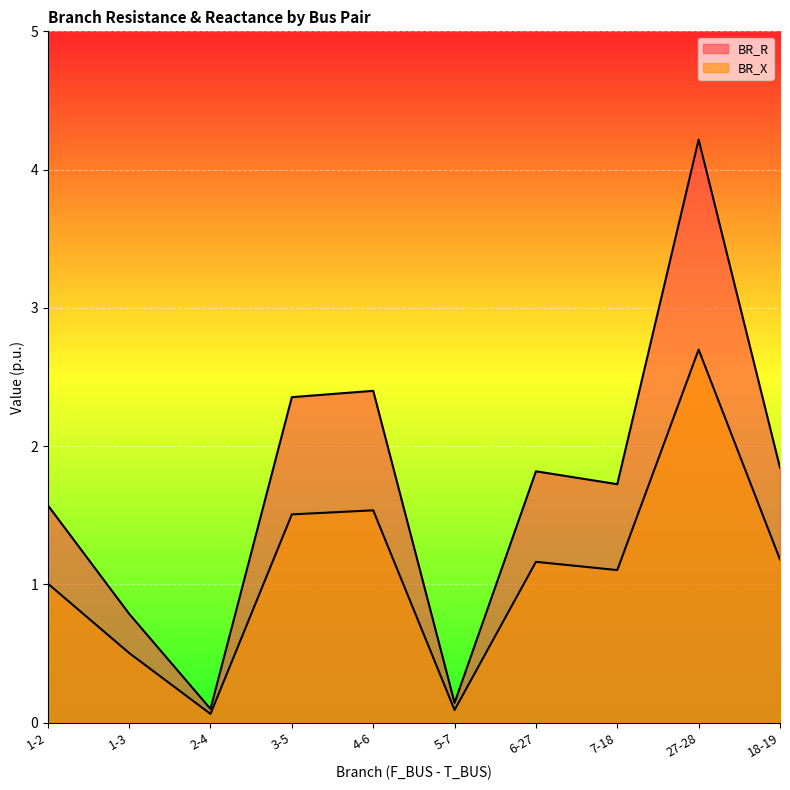

What is the difference between the highest and lowest values at 4-6?

0.9